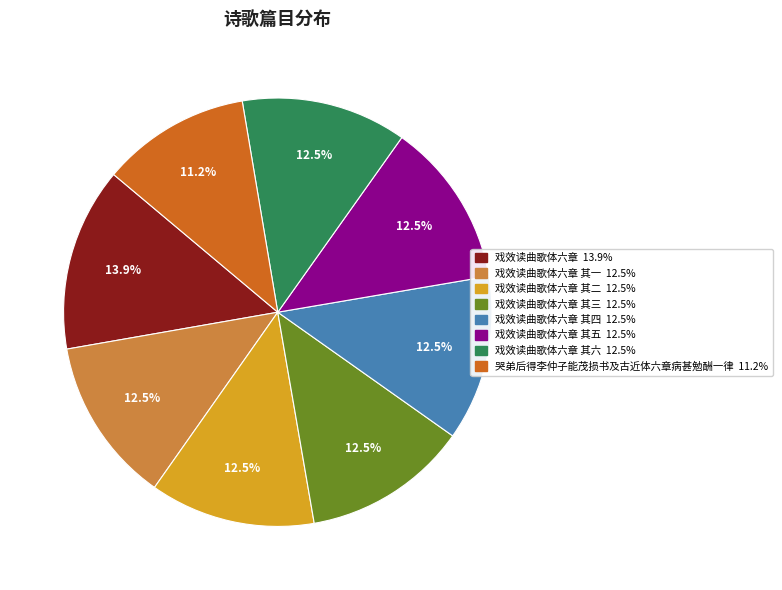

Is there any slice that represents more than half of the pie?

No